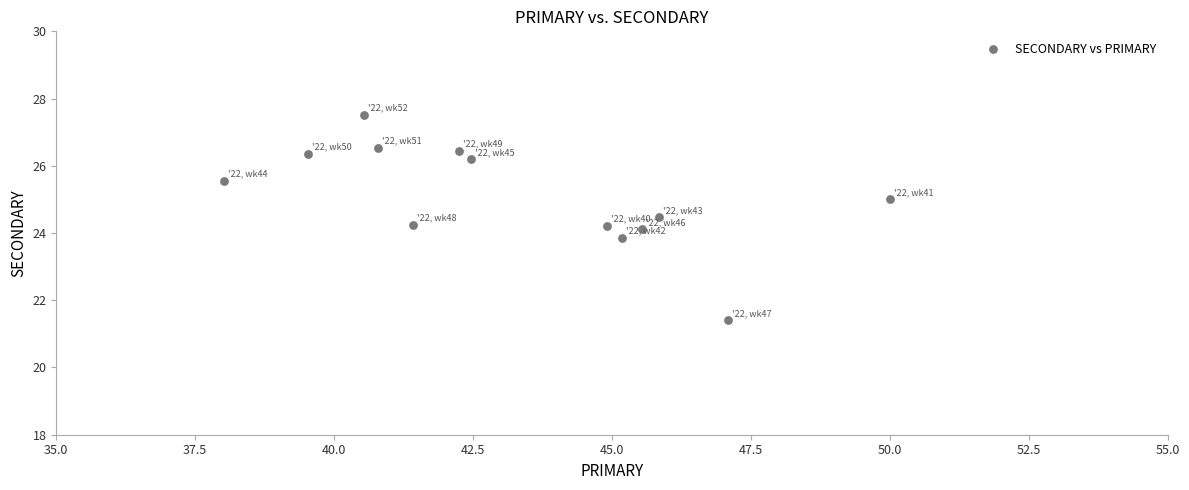

What is the range of Y values (max minus min)?

6.1